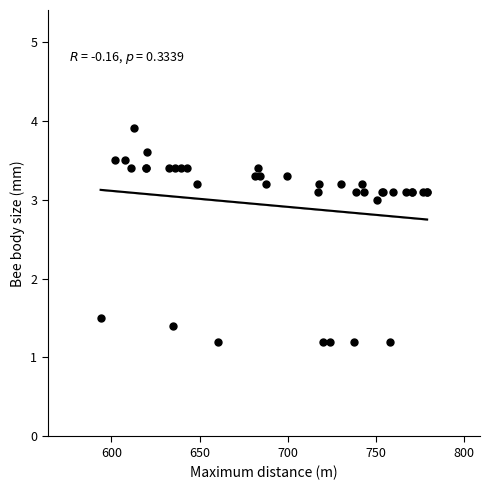

What Y value in the scatter plot is closest to 2?

1.5